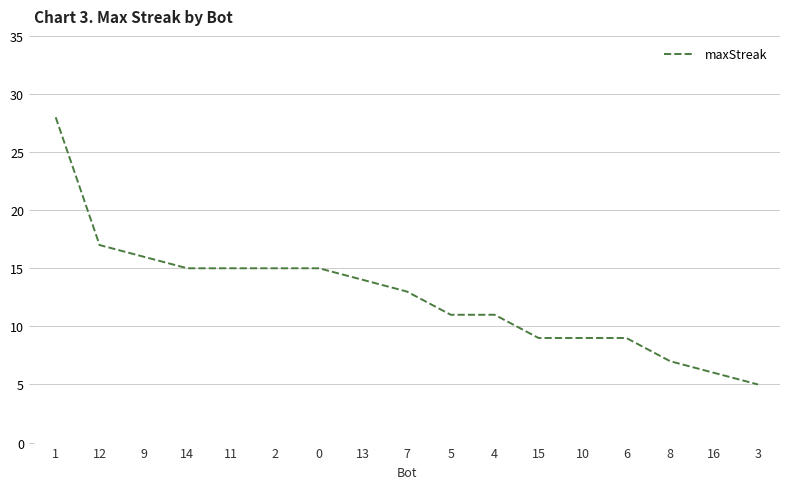

What is the smallest value displayed?

5